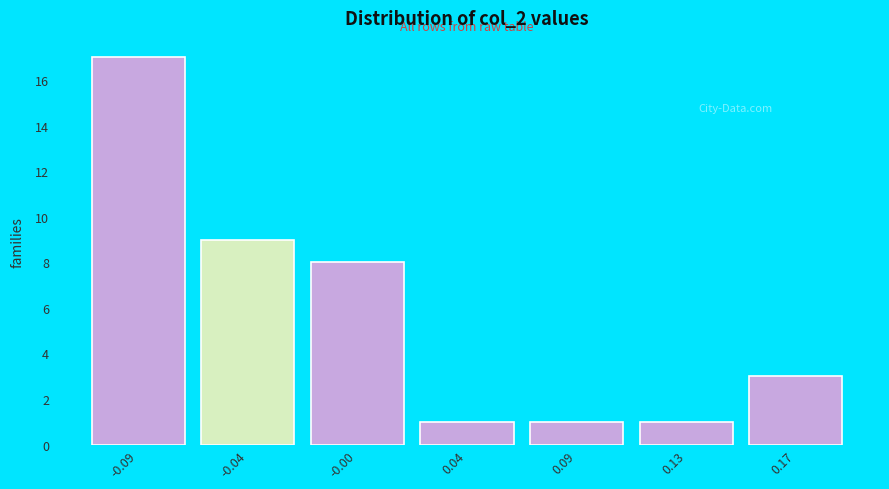

Reading left to right, list all the values displayed in this chart.

17	9	8	1	1	1	3